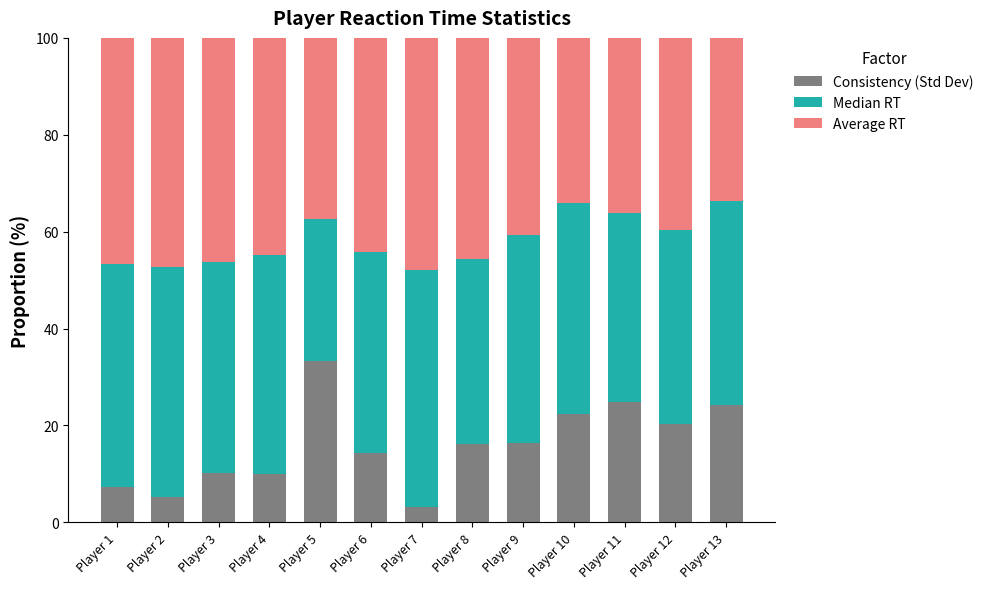

What is the total value across all series at Player 3?

100.0